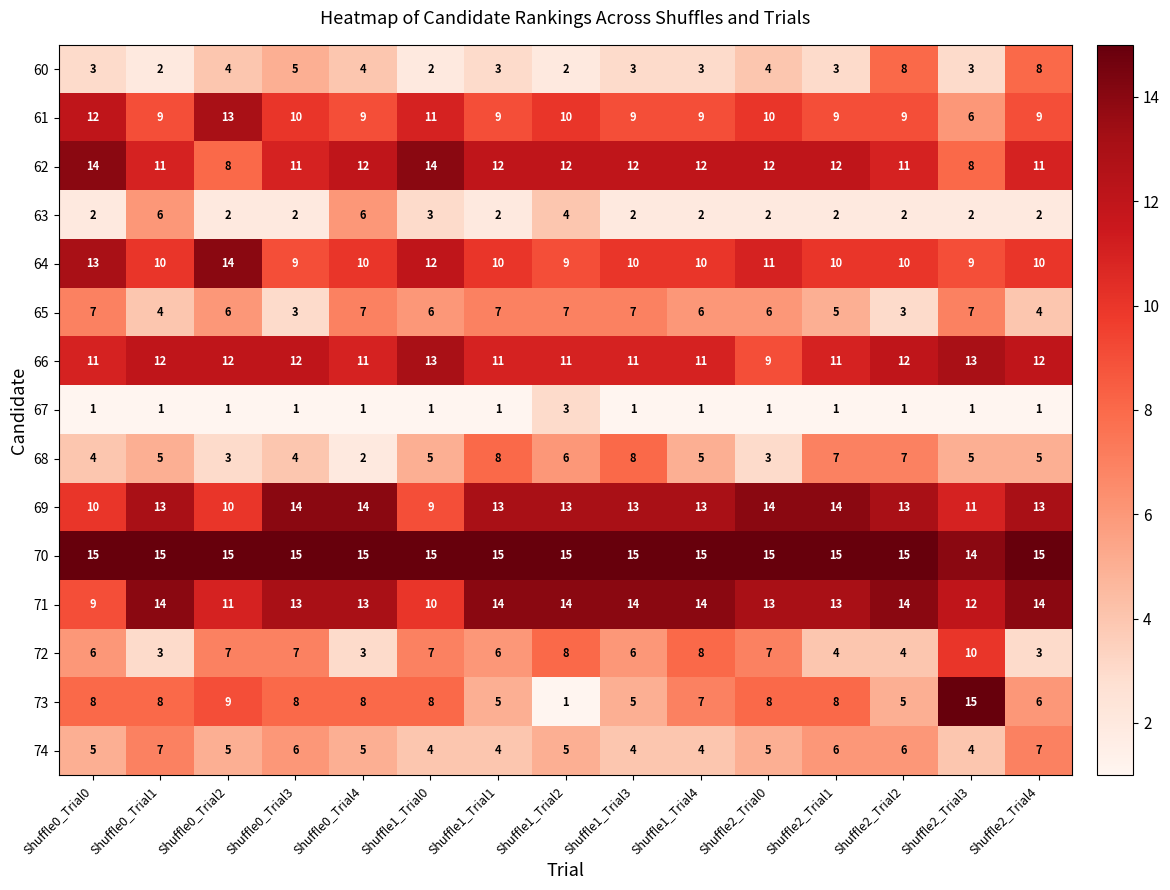

What is the average value of the 66 series?

11